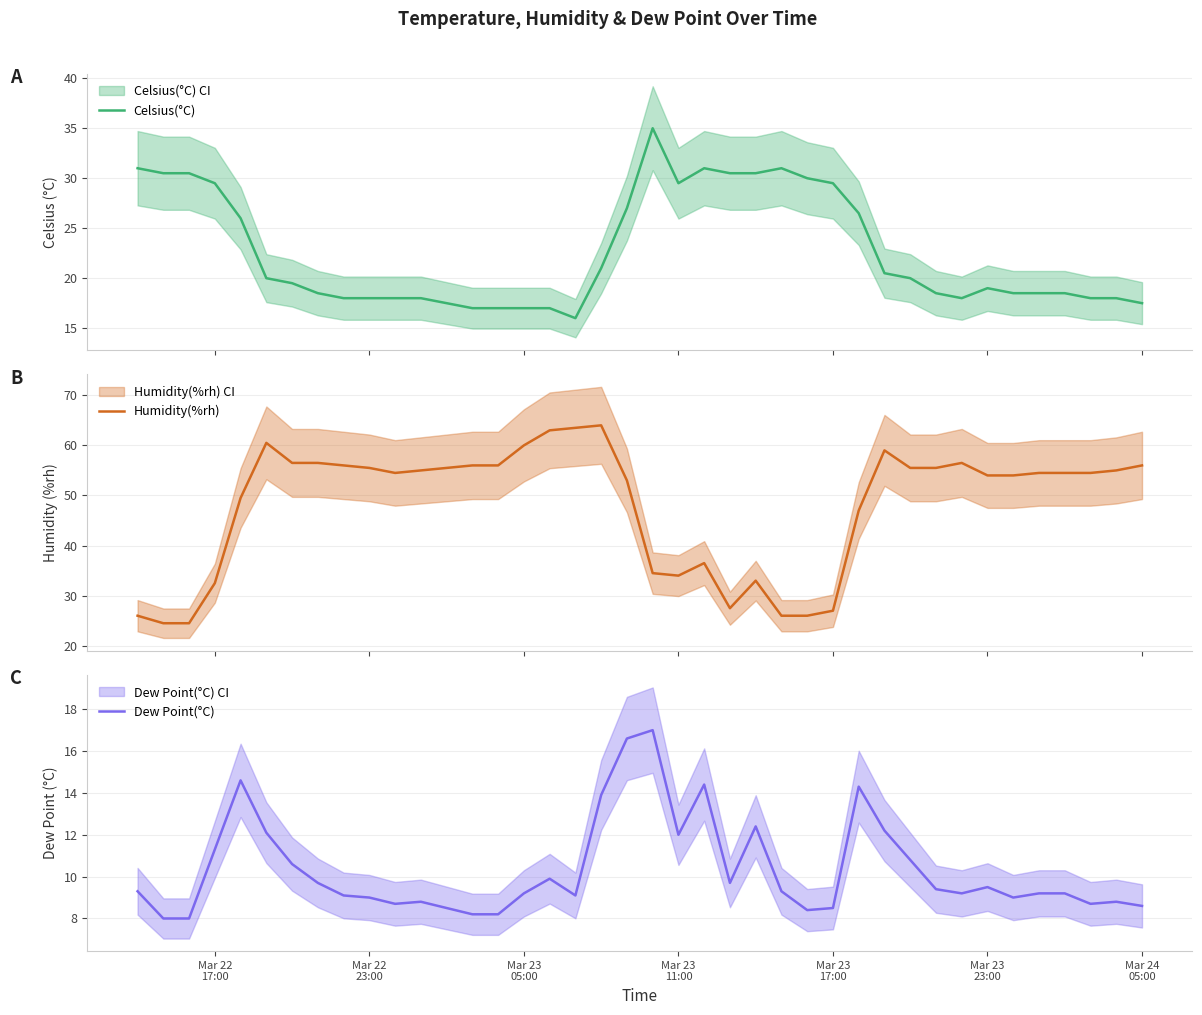

Reading right to left, list all the values displayed in this chart.

Celsius(°C): 17.5	18.0	18.0	18.5	18.5	18.5	19.0	18.0	18.5	20.0	20.5	26.5	29.5	30.0	31.0	30.5	30.5	31.0	29.5	35.0	27.0	21.0	16.0	17.0	17.0	17.0	17.0	17.5	18.0	18.0	18.0	18.0	18.5	19.5	20.0	26.0	29.5	30.5	30.5	31.0
Humidity(%rh): 56.0	55.0	54.5	54.5	54.5	54.0	54.0	56.5	55.5	55.5	59.0	47.0	27.0	26.0	26.0	33.0	27.5	36.5	34.0	34.5	53.0	64.0	63.5	63.0	60.0	56.0	56.0	55.5	55.0	54.5	55.5	56.0	56.5	56.5	60.5	49.5	32.5	24.5	24.5	26.0
Dew Point(°C): 8.6	8.8	8.7	9.2	9.2	9.0	9.5	9.2	9.4	10.8	12.2	14.3	8.5	8.4	9.3	12.4	9.7	14.4	12.0	17.0	16.6	13.9	9.1	9.9	9.2	8.2	8.2	8.5	8.8	8.7	9.0	9.1	9.7	10.6	12.1	14.6	11.3	8.0	8.0	9.3